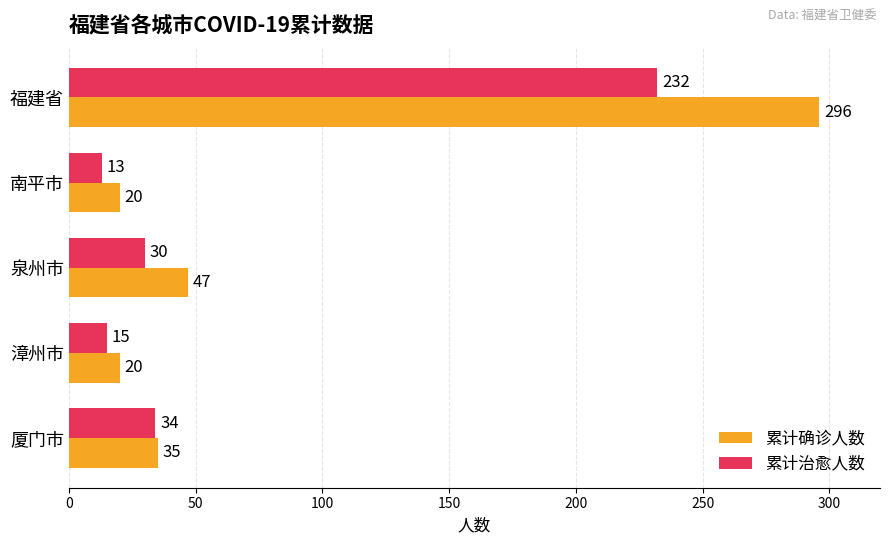

What is the average value of the 累计治愈人数 series?

65